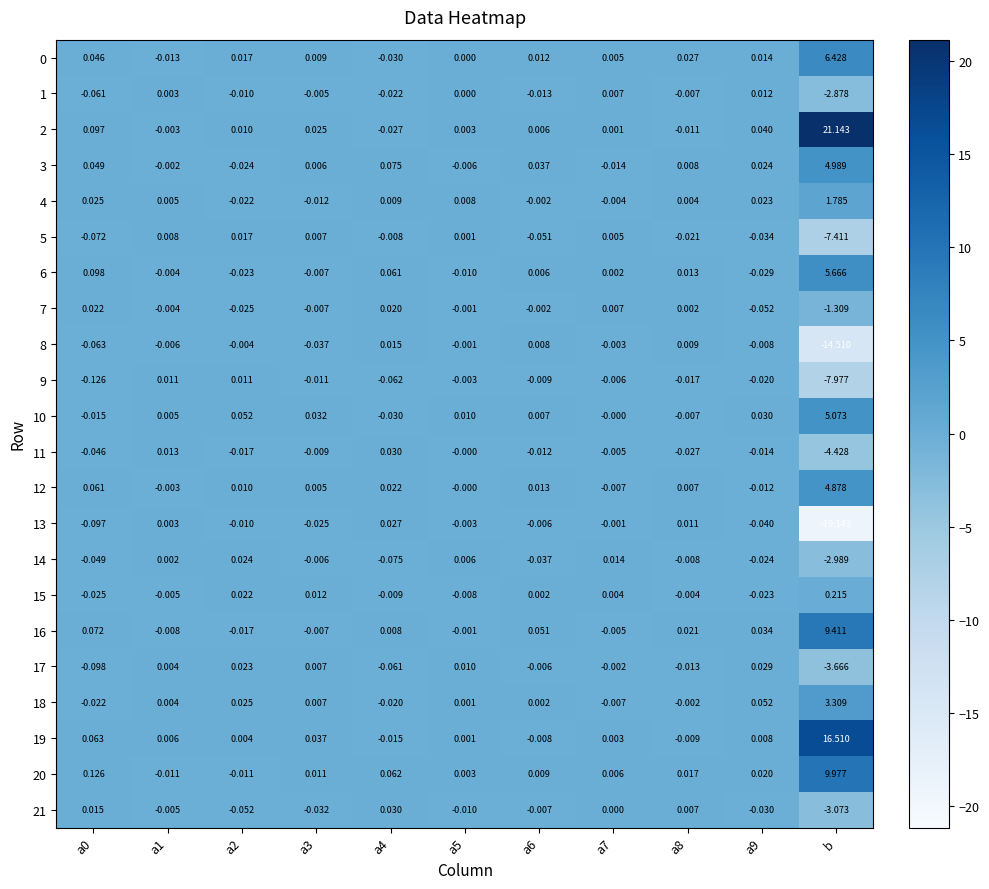

Is the value of 11 at a7 greater than the value of 0 at a3?

No